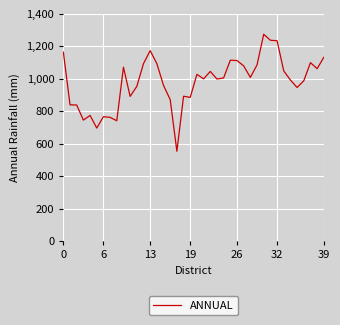

What is the difference between the second highest and second lowest values?

541